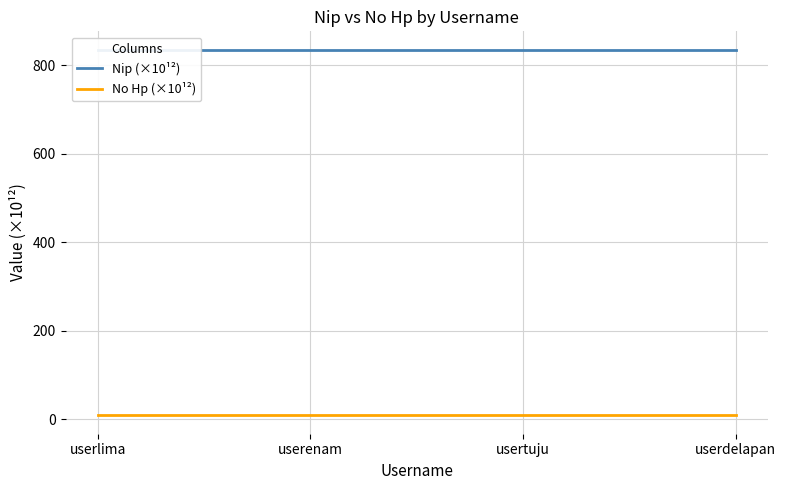

Does the chart have visible grid lines?

Yes